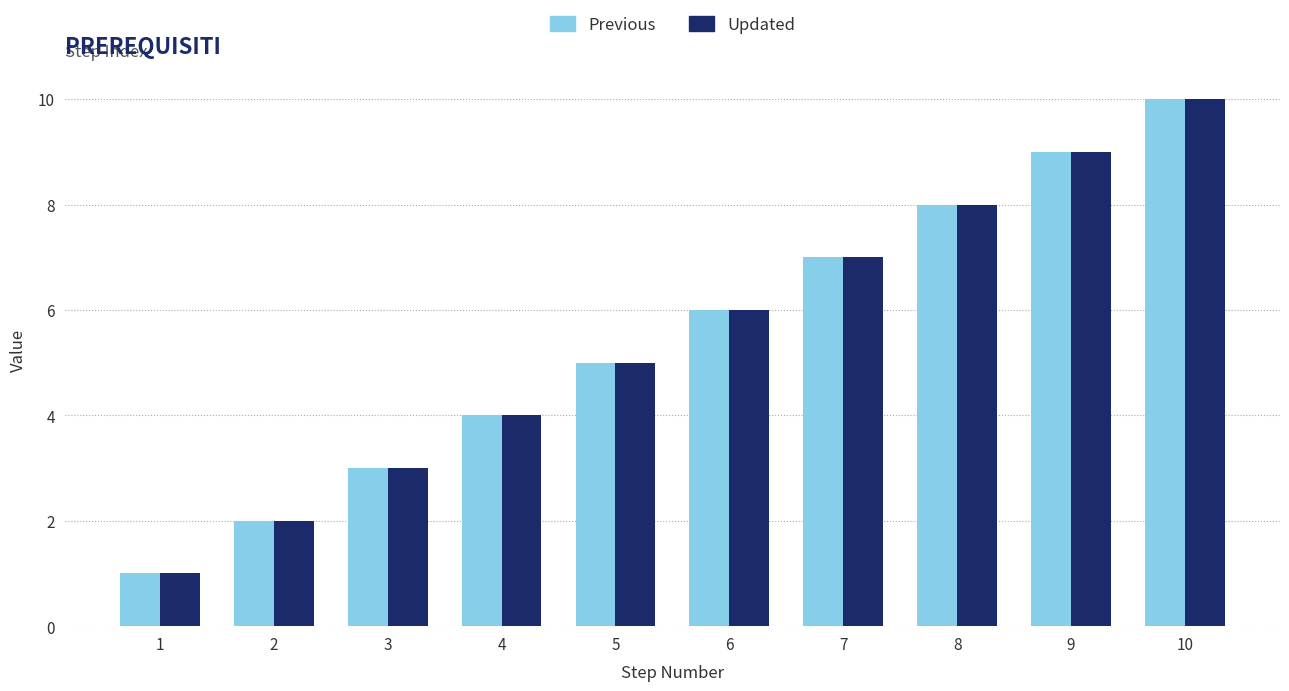

Reading left to right, list all the values displayed in this chart.

Previous: 1	2	3	4	5	6	7	8	9	10
Updated: 1	2	3	4	5	6	7	8	9	10